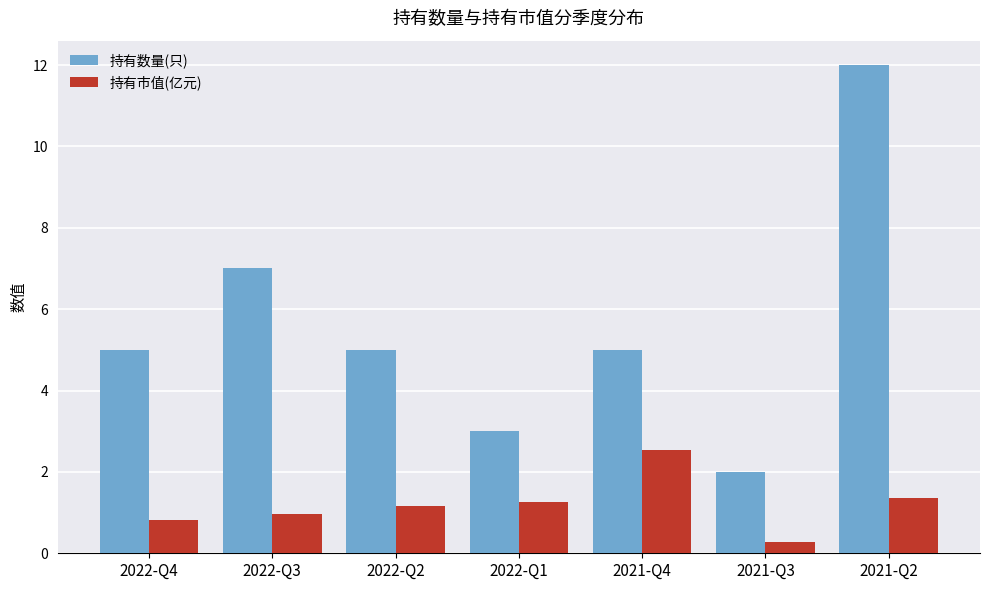

How many bars are there in total?

14